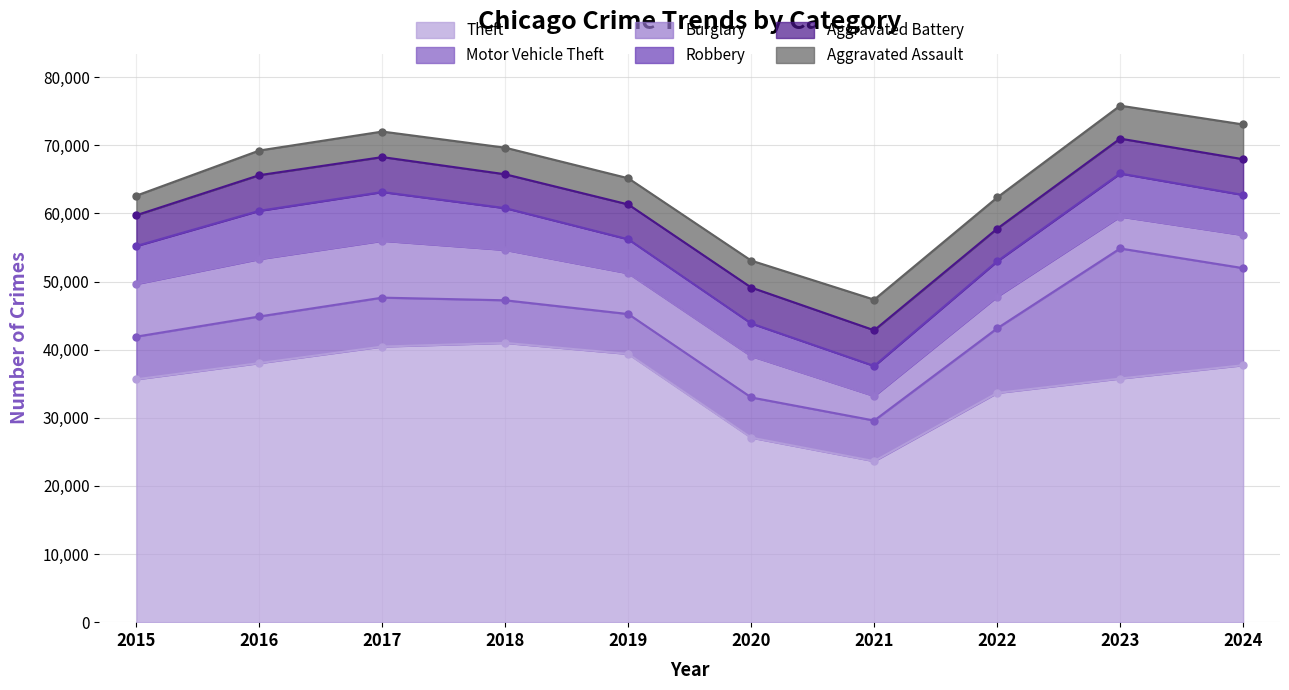

Reading left to right, transcribe all the data shown in this chart.

Theft: 2015=35655	2016=38032	2017=40462	2018=40996	2019=39380	2020=27089	2021=23639	2022=33653	2023=35766	2024=37722
Motor Vehicle Theft: 2015=6263	2016=6844	2017=7179	2018=6254	2019=5852	2020=5900	2021=5959	2022=9481	2023=19094	2024=14250
Burglary: 2015=7726	2016=8426	2017=8344	2018=7397	2019=5991	2020=6071	2021=3602	2022=4650	2023=4684	2024=4862
Robbery: 2015=5579	2016=7086	2017=7159	2018=6131	2019=4983	2020=4791	2021=4408	2022=5190	2023=6320	2024=5884
Aggravated Battery: 2015=4522	2016=5233	2017=5129	2018=4972	2019=5115	2020=5272	2021=5242	2022=4793	2023=5121	2024=5244
Aggravated Assault: 2015=2871	2016=3619	2017=3750	2018=3903	2019=3847	2020=3956	2021=4495	2022=4578	2023=4839	2024=5104